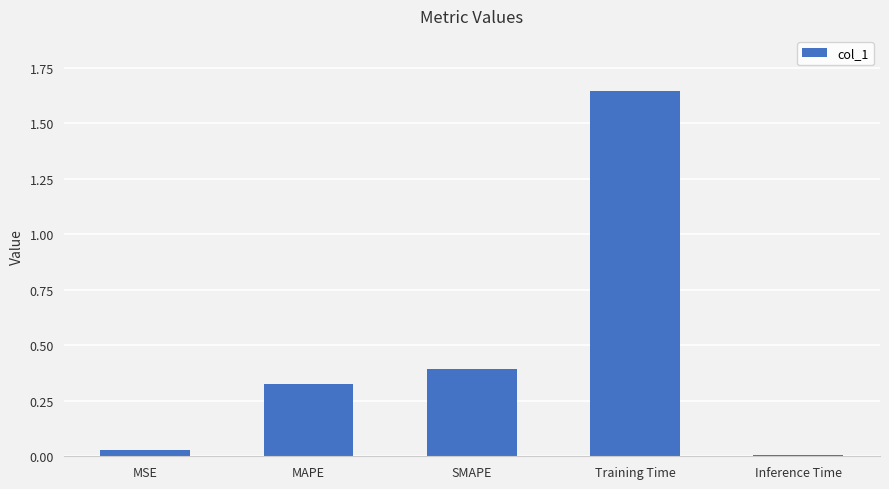

What is the value of the 3rd bar from the left?

0.4